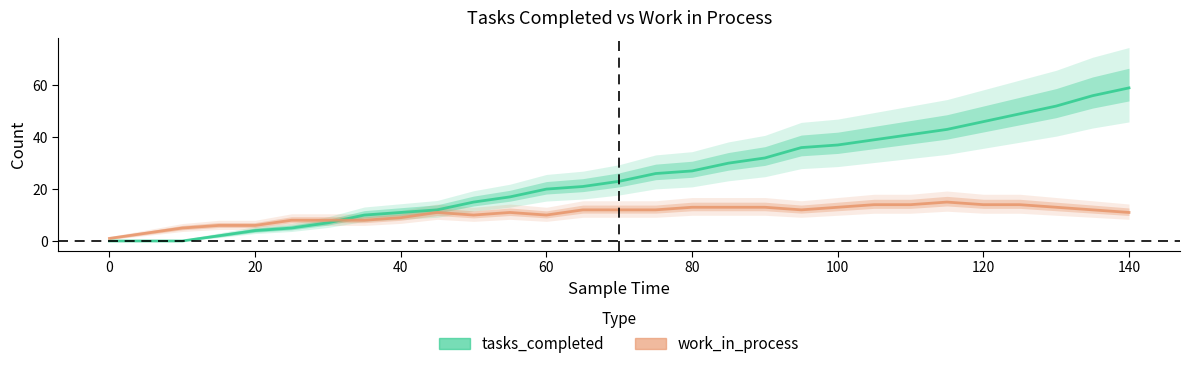

Which series ends up on top after the final intersection of tasks_completed and work_in_process?

tasks_completed